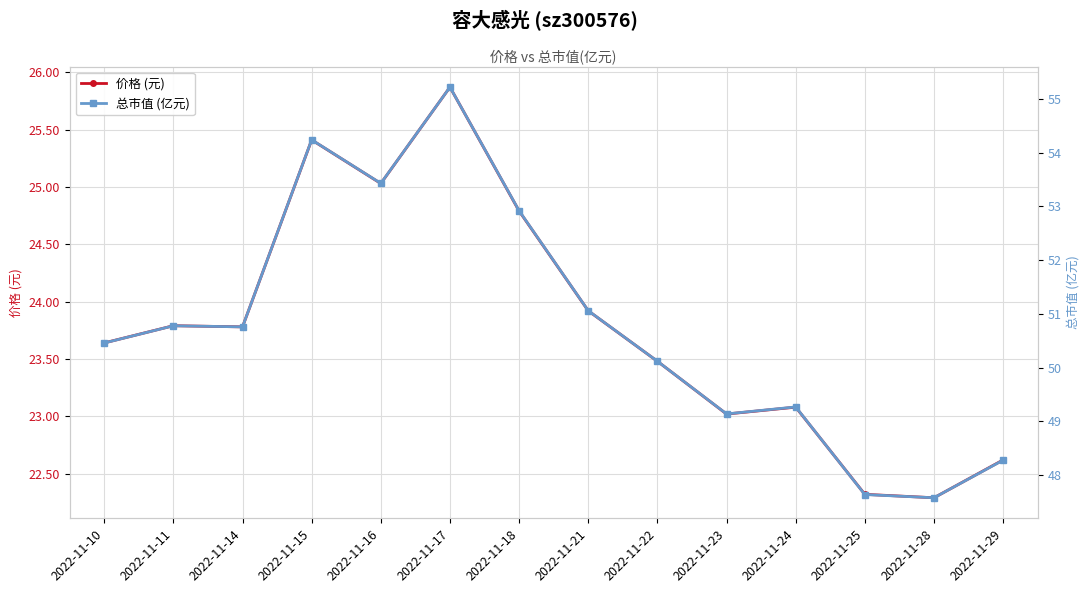

Reading left to right, extract all data points from this chart.

价格 (元): 2022-11-10=23.6	2022-11-11=23.8	2022-11-14=23.8	2022-11-15=25.4	2022-11-16=25.0	2022-11-17=25.9	2022-11-18=24.8	2022-11-21=23.9	2022-11-22=23.5	2022-11-23=23.0	2022-11-24=23.1	2022-11-25=22.3	2022-11-28=22.3	2022-11-29=22.6
总市值 (亿元): 2022-11-10=50.5	2022-11-11=50.8	2022-11-14=50.8	2022-11-15=54.2	2022-11-16=53.4	2022-11-17=55.2	2022-11-18=52.9	2022-11-21=51.1	2022-11-22=50.1	2022-11-23=49.1	2022-11-24=49.3	2022-11-25=47.6	2022-11-28=47.6	2022-11-29=48.3